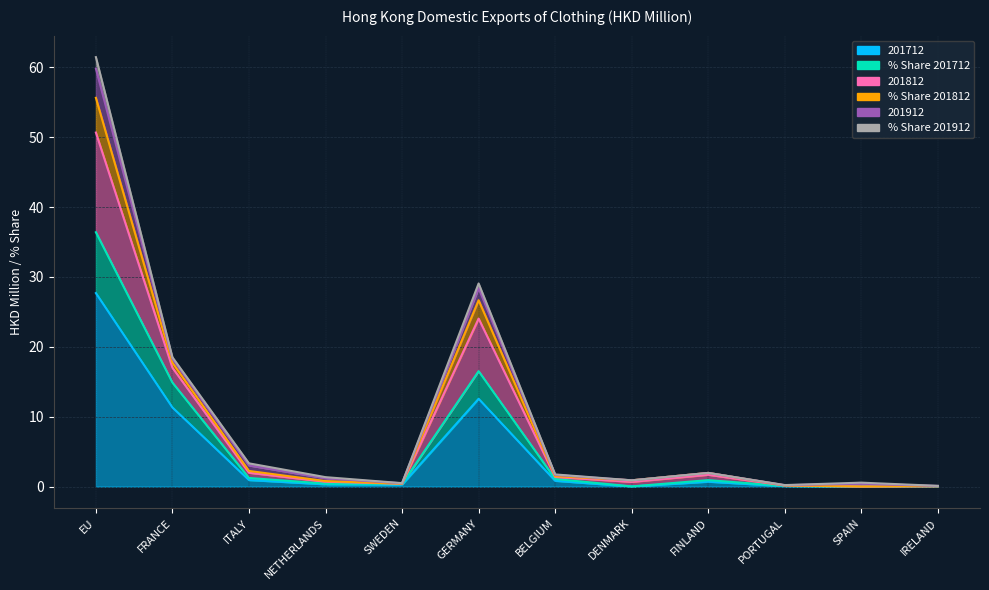

The value of 201812 at FINLAND is 0.4. True or false?

False